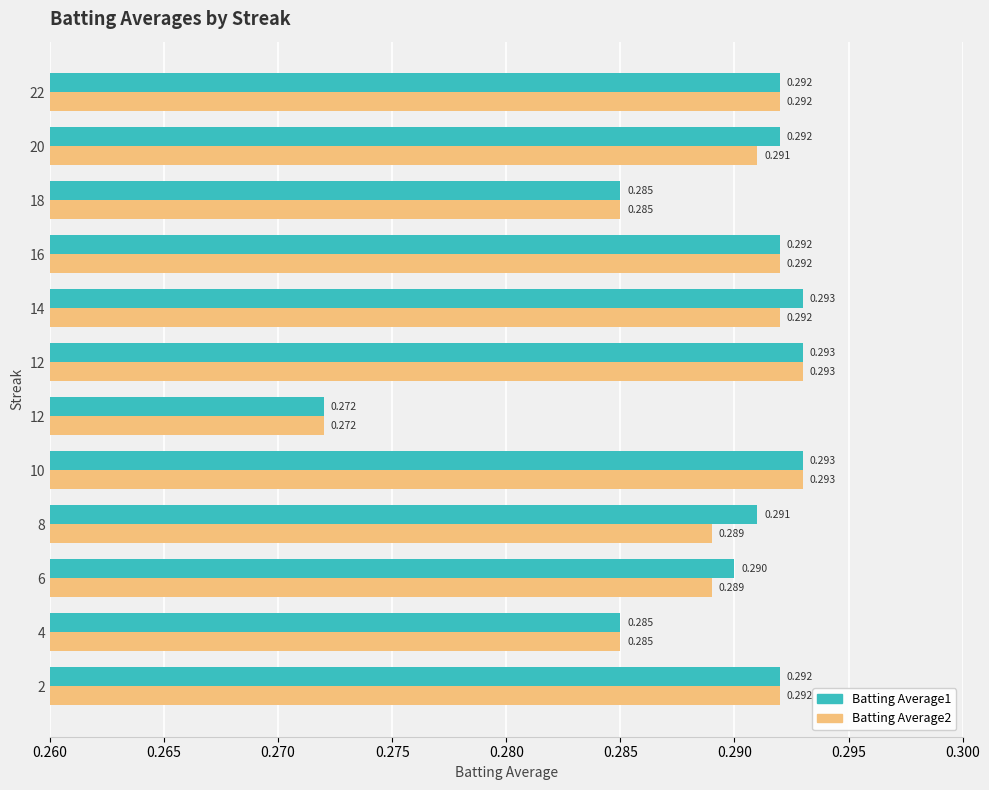

Count the number of data series in this chart.

2